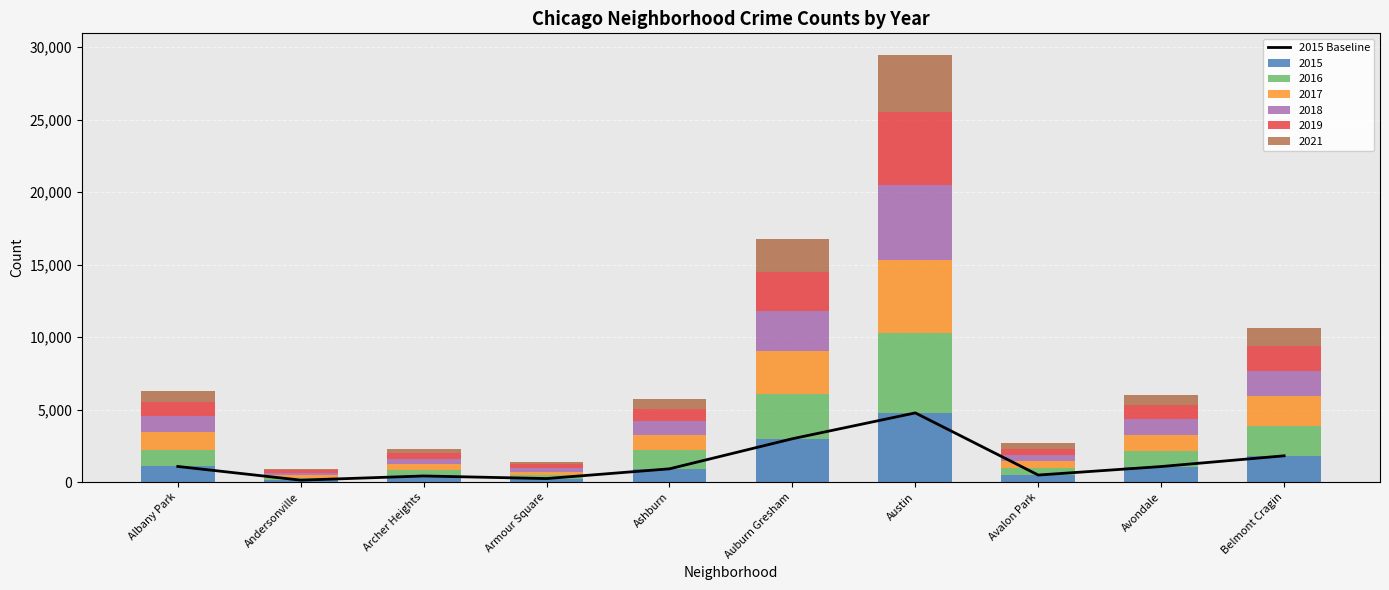

How many bars are there in total?

10